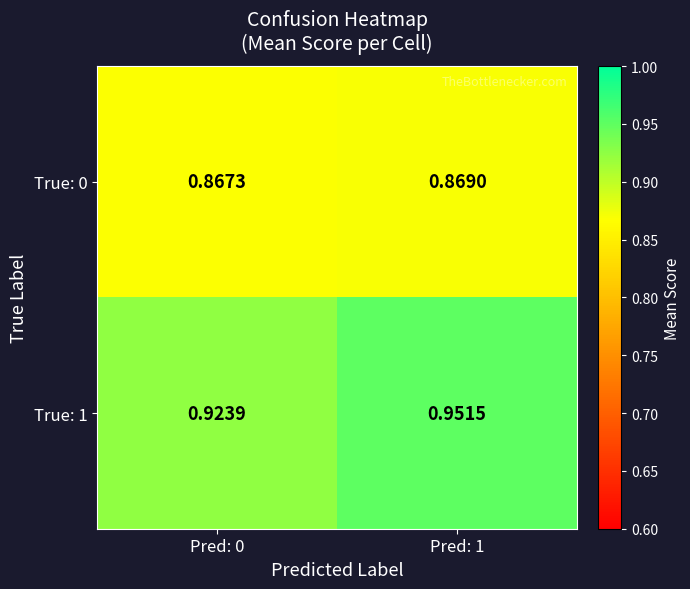

Is the value of True: 1 at Pred: 0 greater than the value of True: 0 at Pred: 0?

Yes